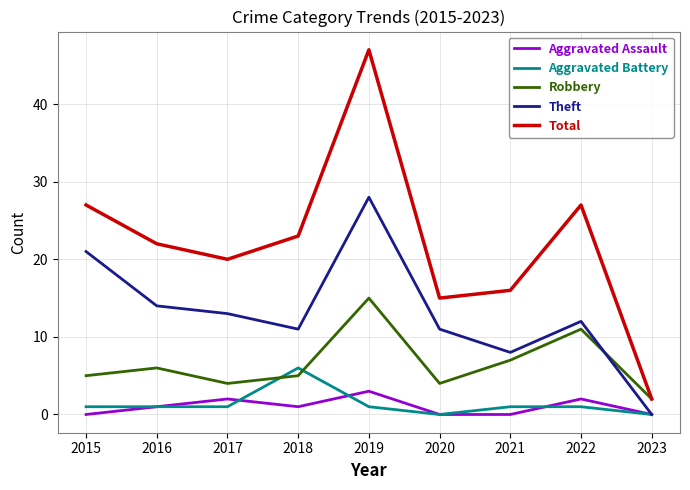

The value of Total at 2019 is 84. True or false?

False